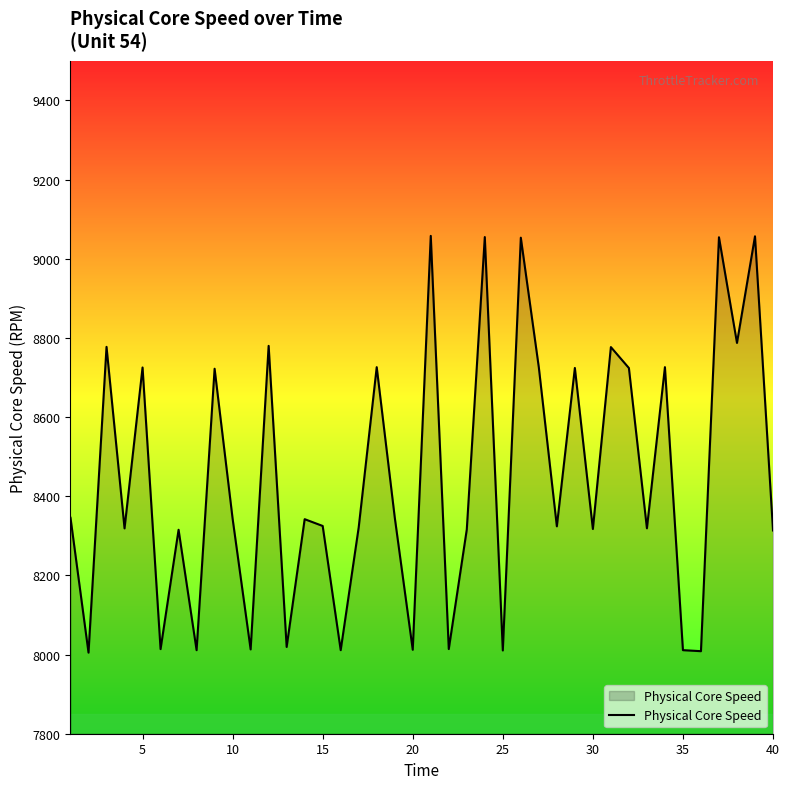

What is the smallest value displayed?

8004.9